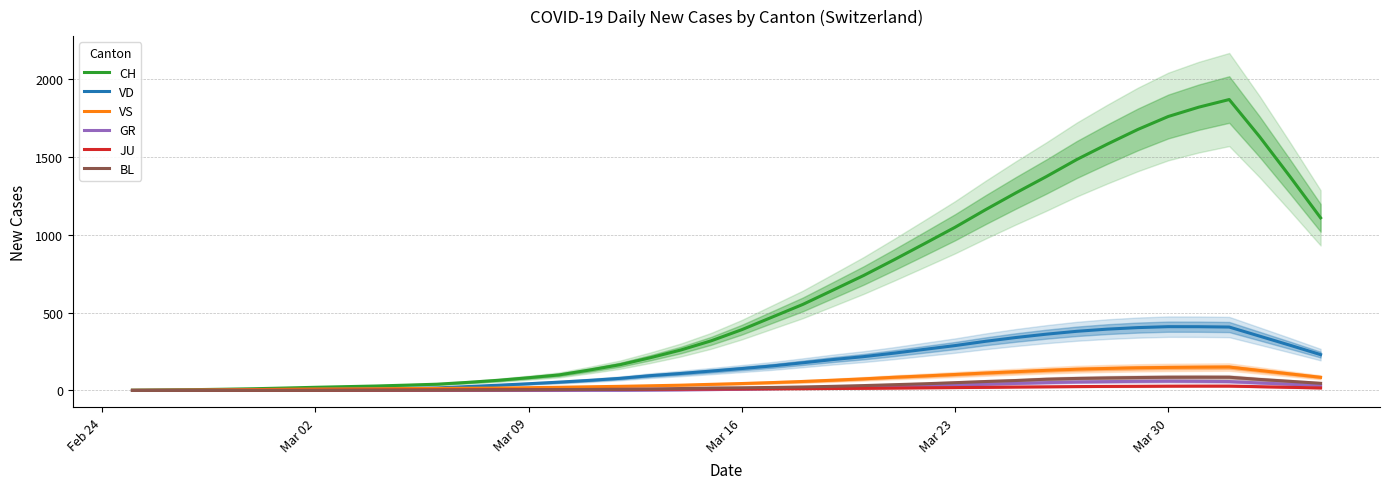

What is the highest value of the BL series?

85.3